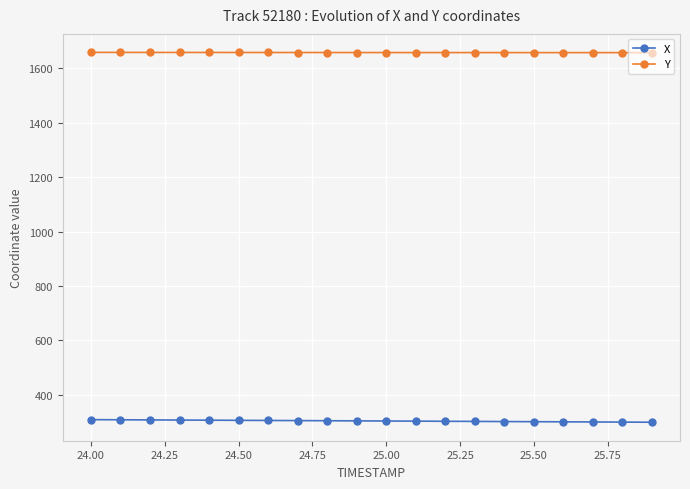

What is the average value of the Y series?

1658.6